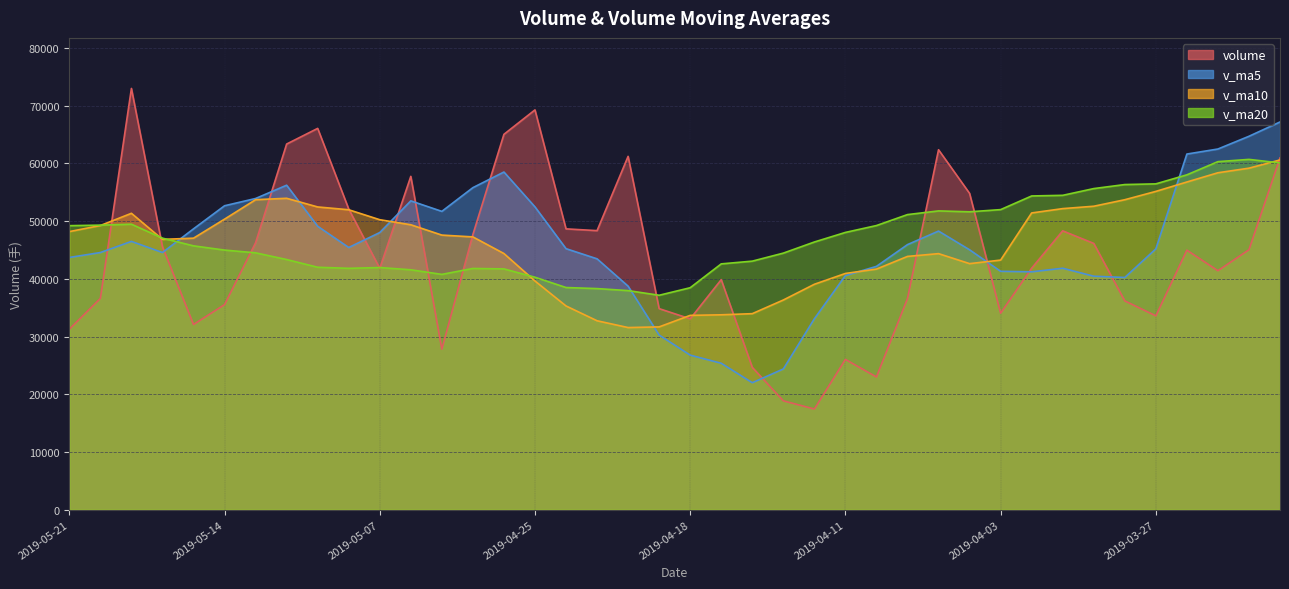

What is the difference between the second highest and second lowest values in the v_ma20 series?

22345.2